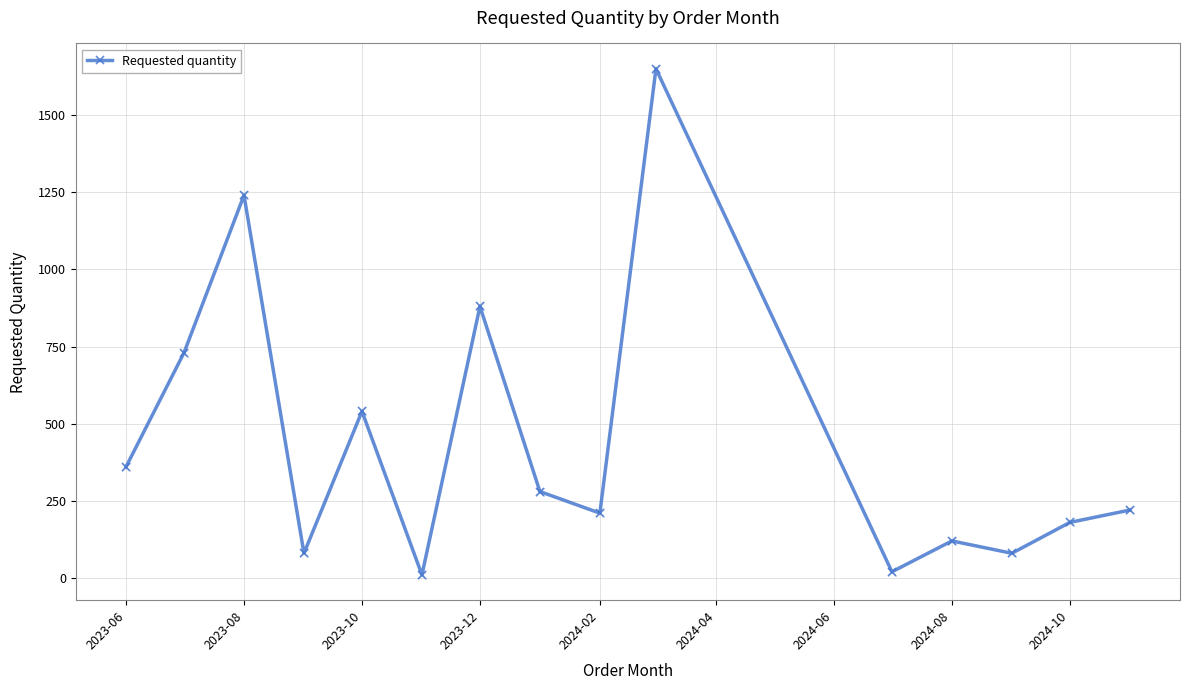

What is the greatest value displayed?

1650